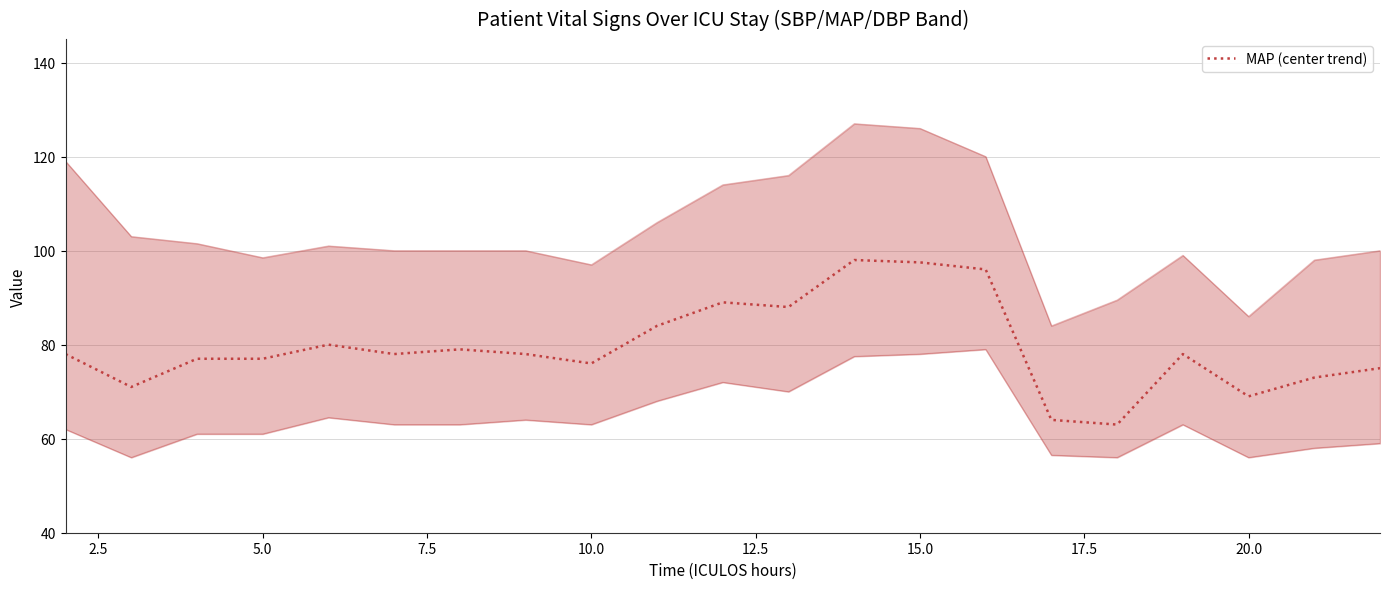

What is the difference between the maximum and minimum values?

35.0